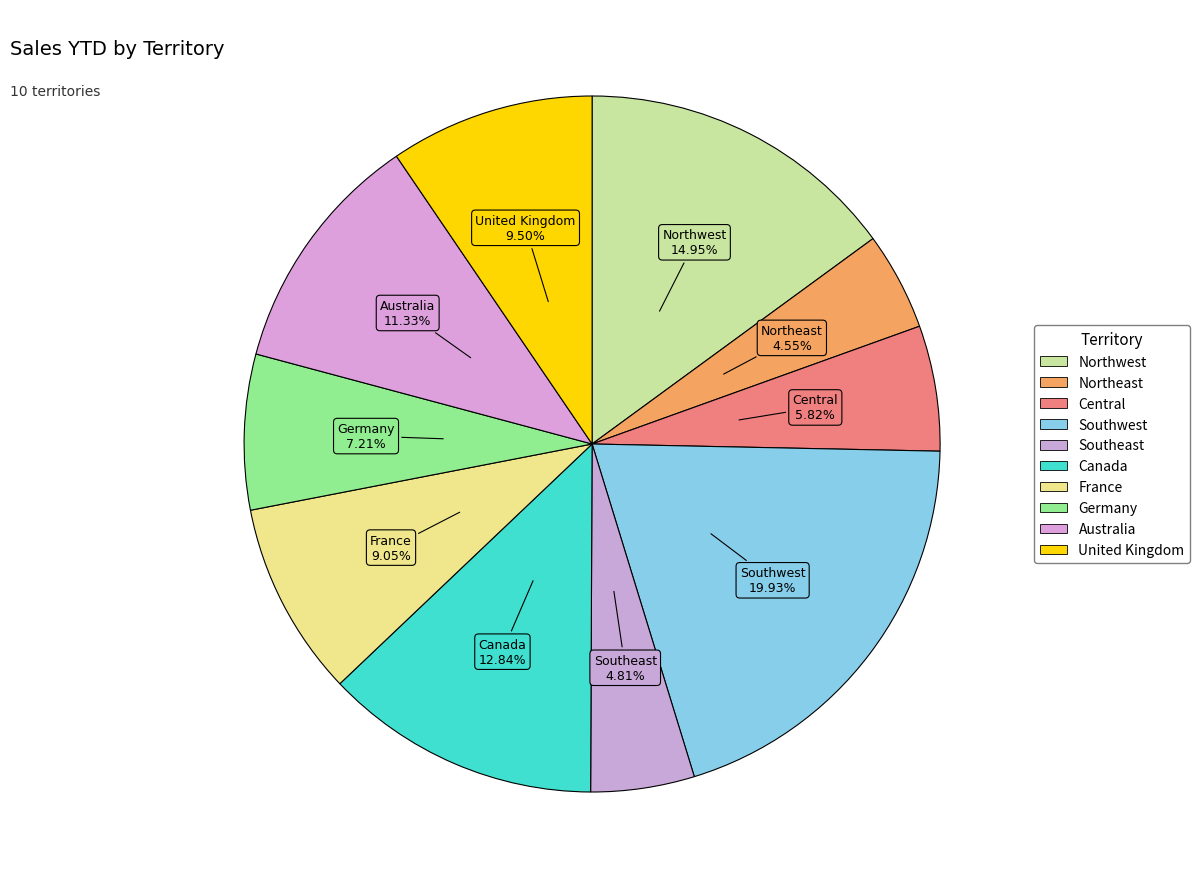

How many slices are in this pie chart?

10